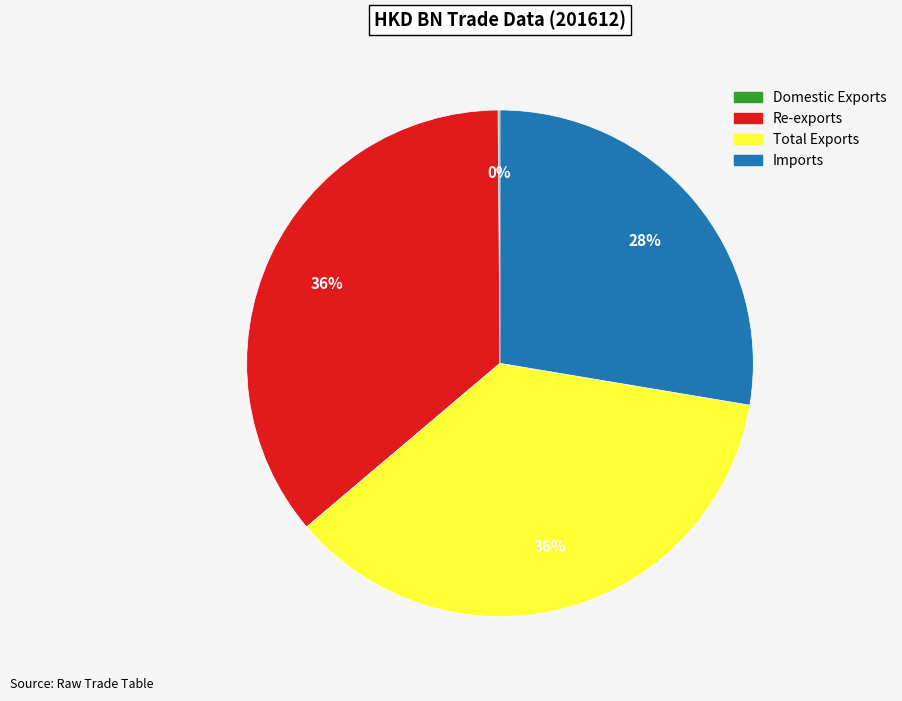

Is there a majority slice in this chart?

No